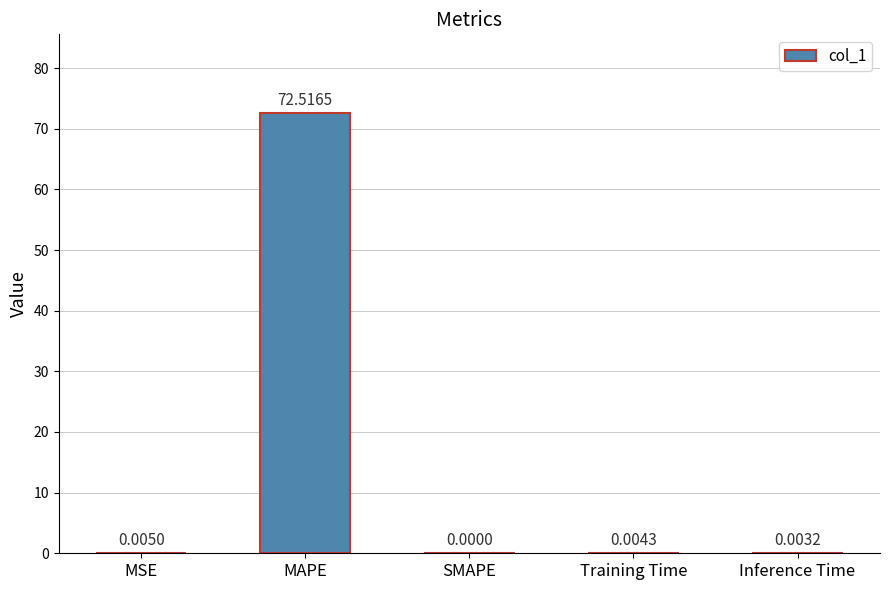

At which category does the chart reach its peak across all series?

MAPE